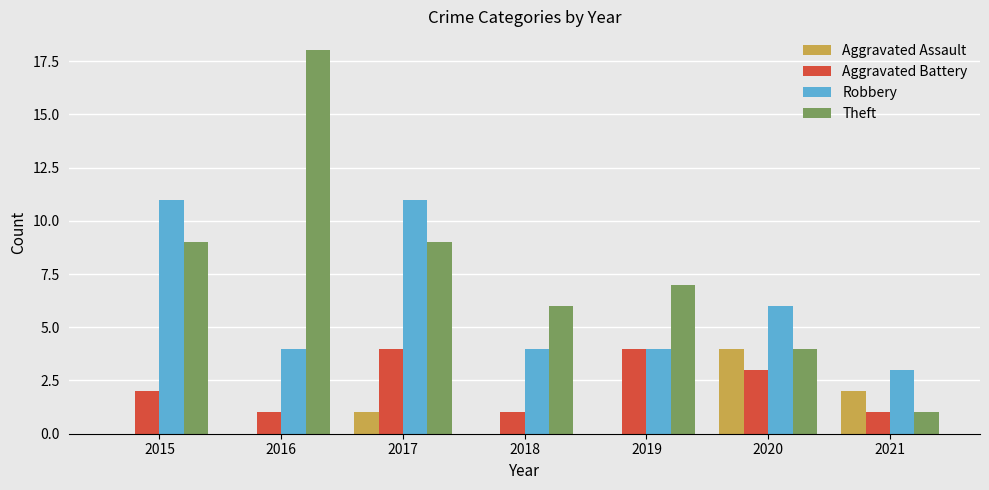

What is the sum of the Theft values at 2020 and 2017?

13